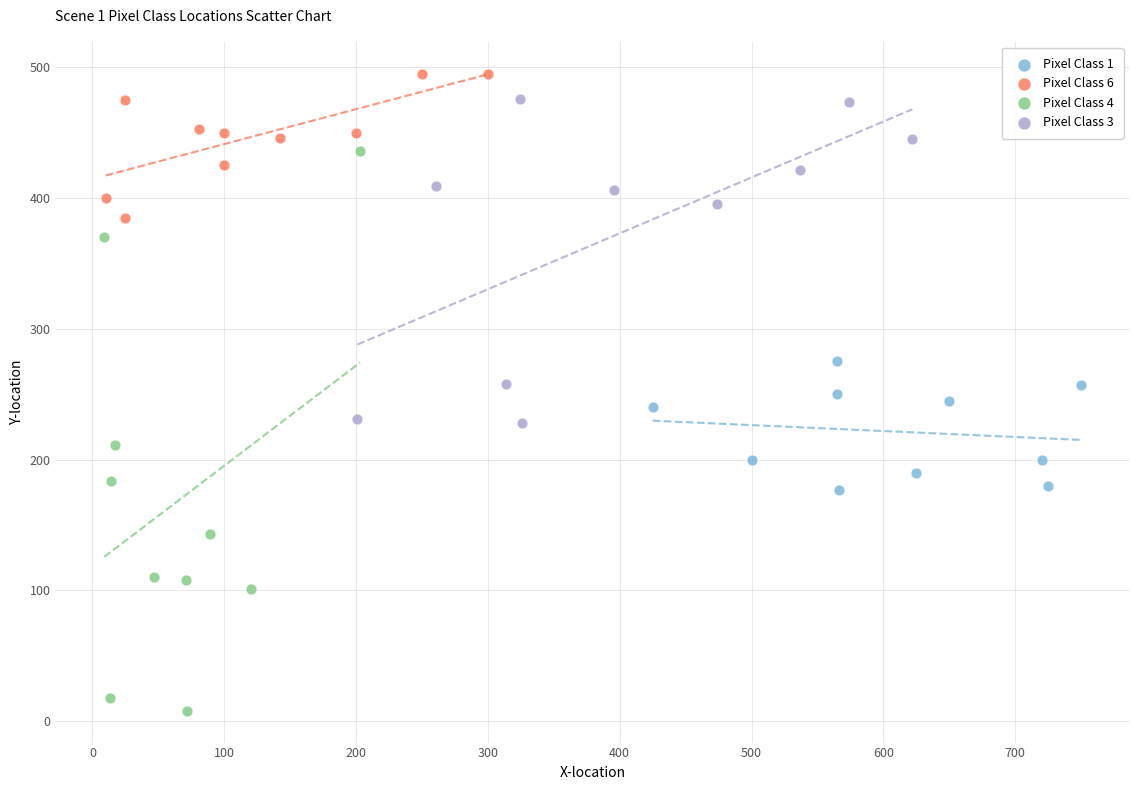

Which series has the largest Y range (max minus min)?

Pixel Class 4